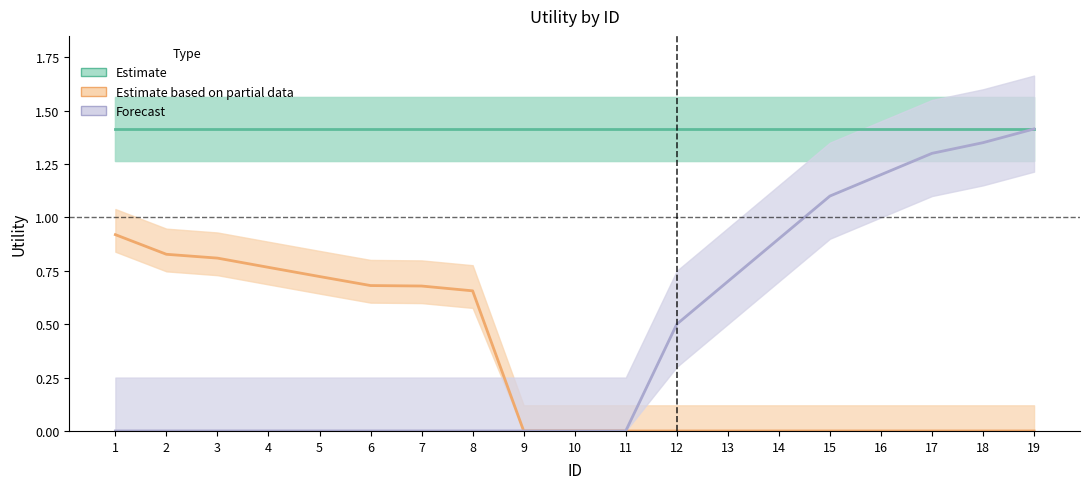

At which label does Estimate based on partial data reach its peak?

1